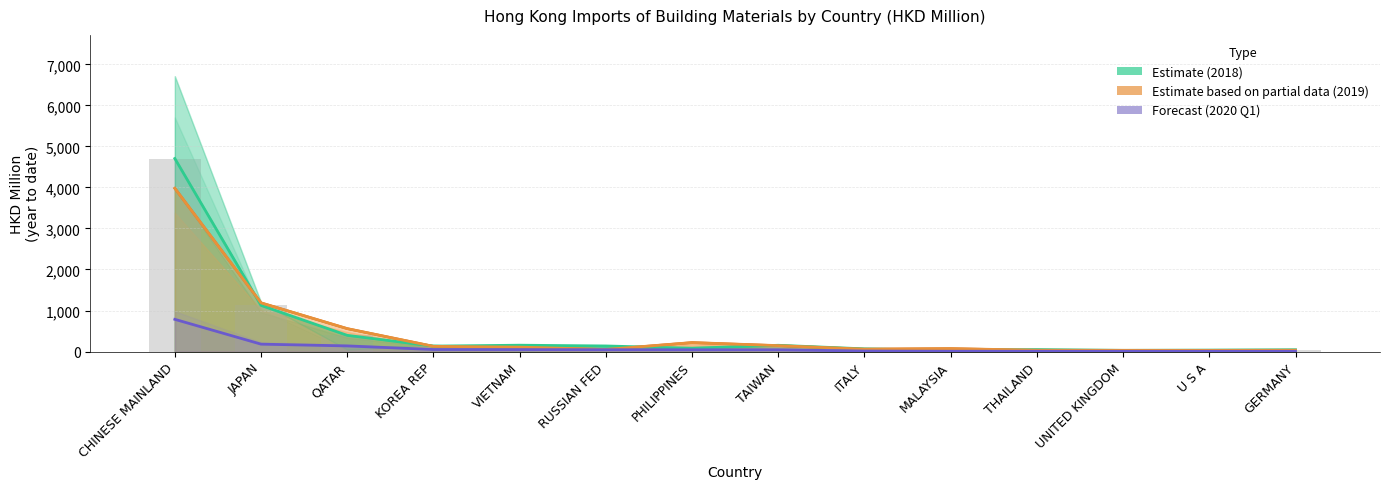

Which series has the largest total across all categories?

Estimate (2018 trend)